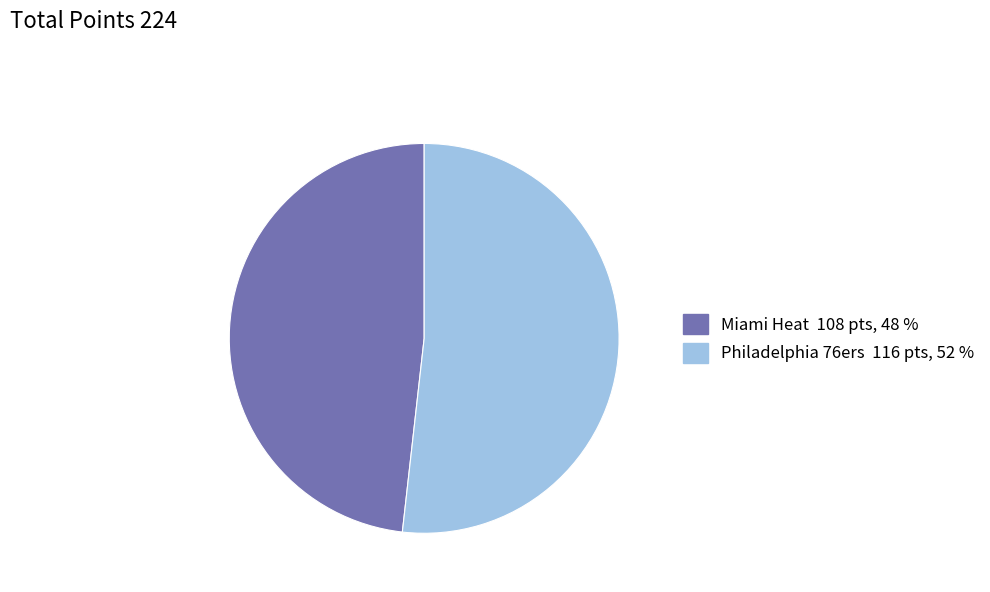

Is there any slice that represents more than half of the pie?

Yes